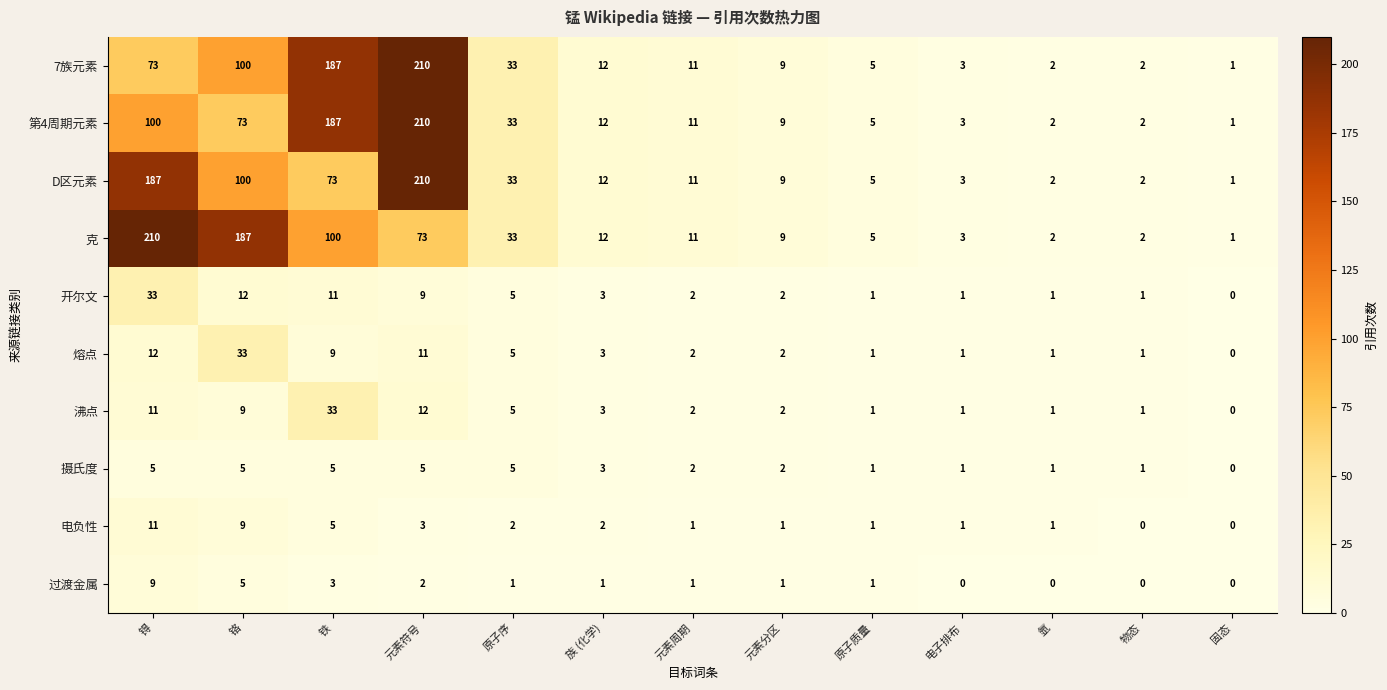

Read the 克 value at 元素分区, to the nearest 10.

10